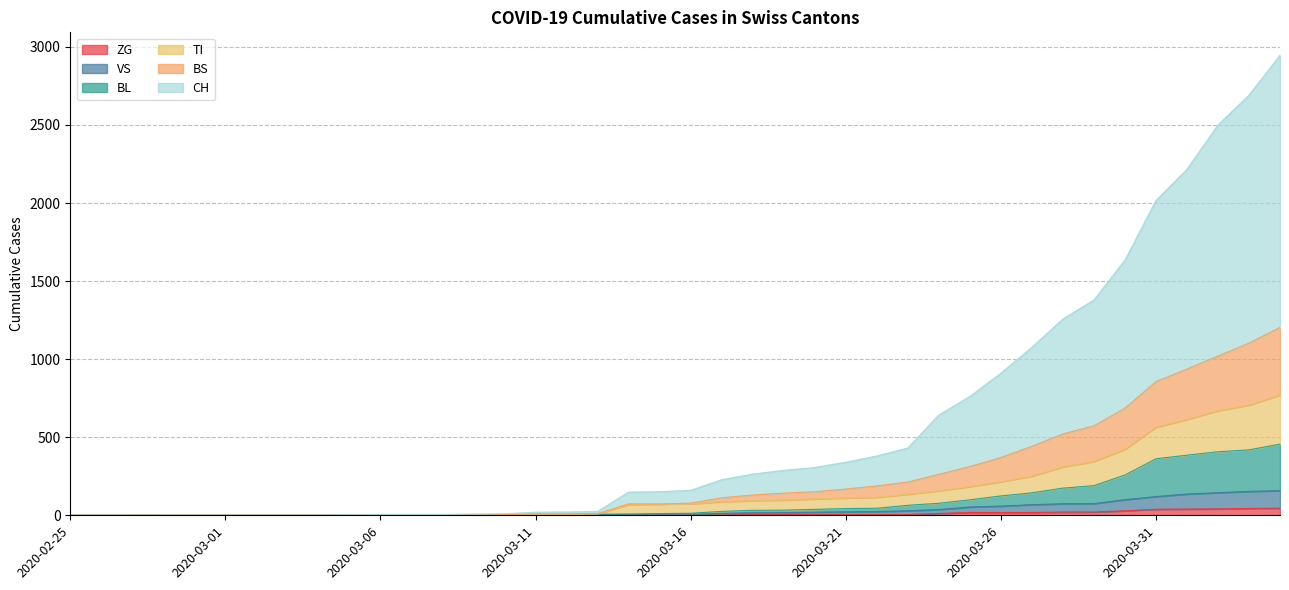

What position from the right is 2020-03-19?

17